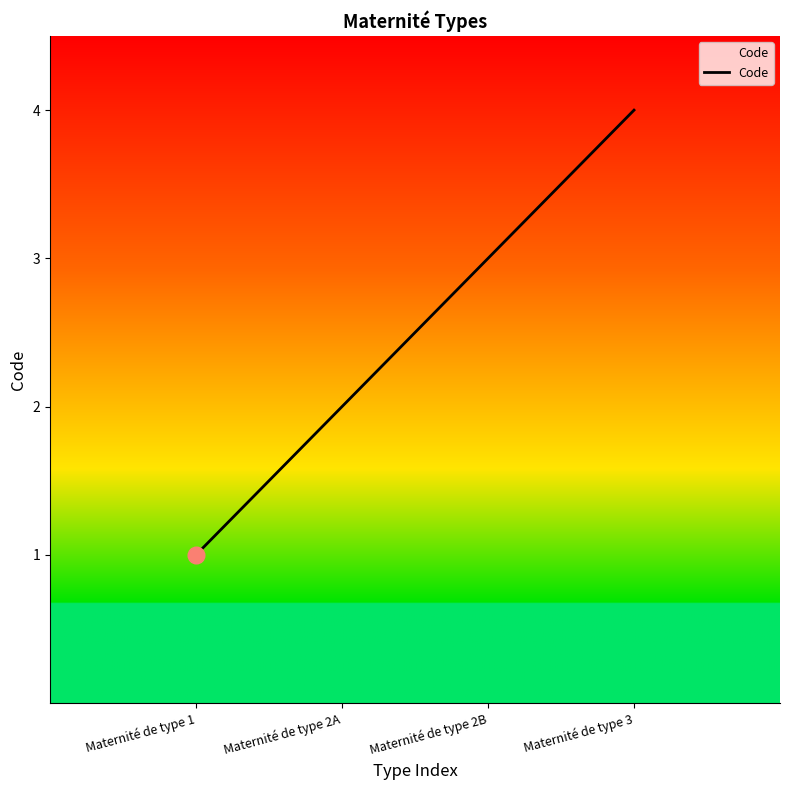

Is this an area chart (filled region under the line)?

No